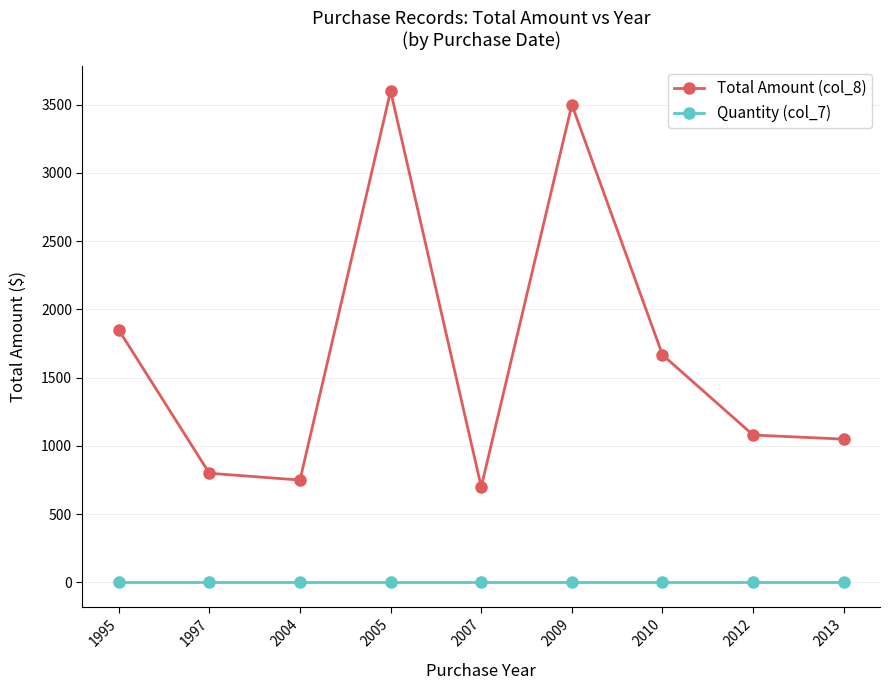

Does the chart have visible grid lines?

Yes